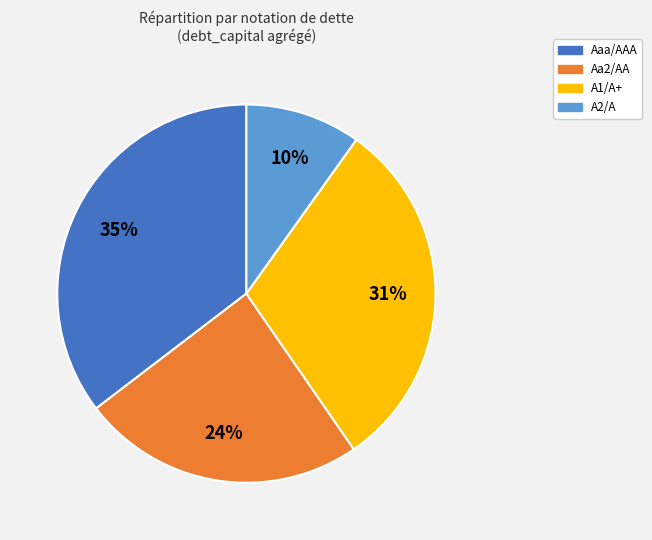

Combined, do Aaa/AAA and A1/A+ account for over 50%?

Yes